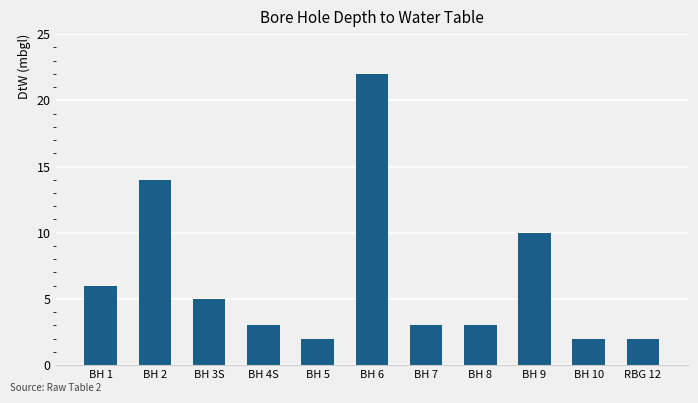

Is it true that the value at BH 4S is 3?

True